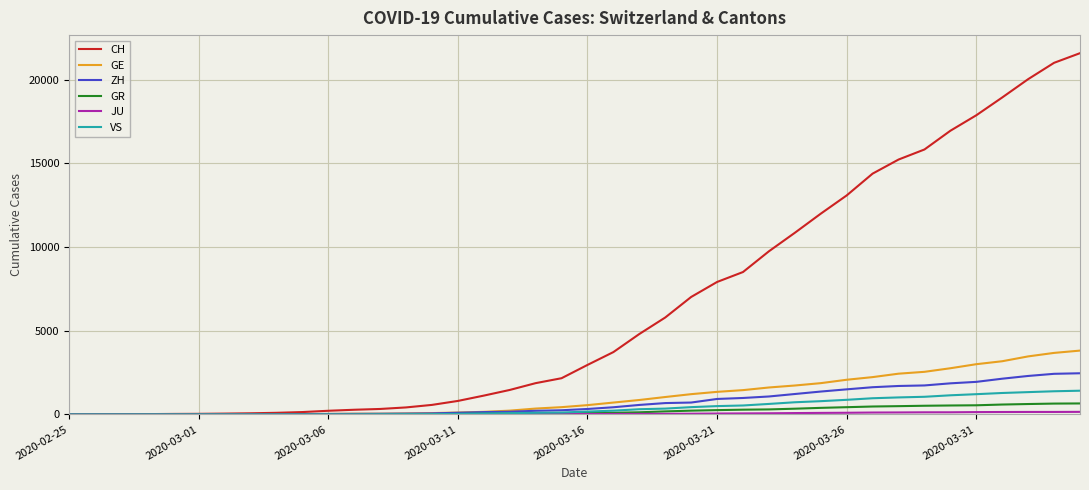

Which series has the widest spread of values?

CH